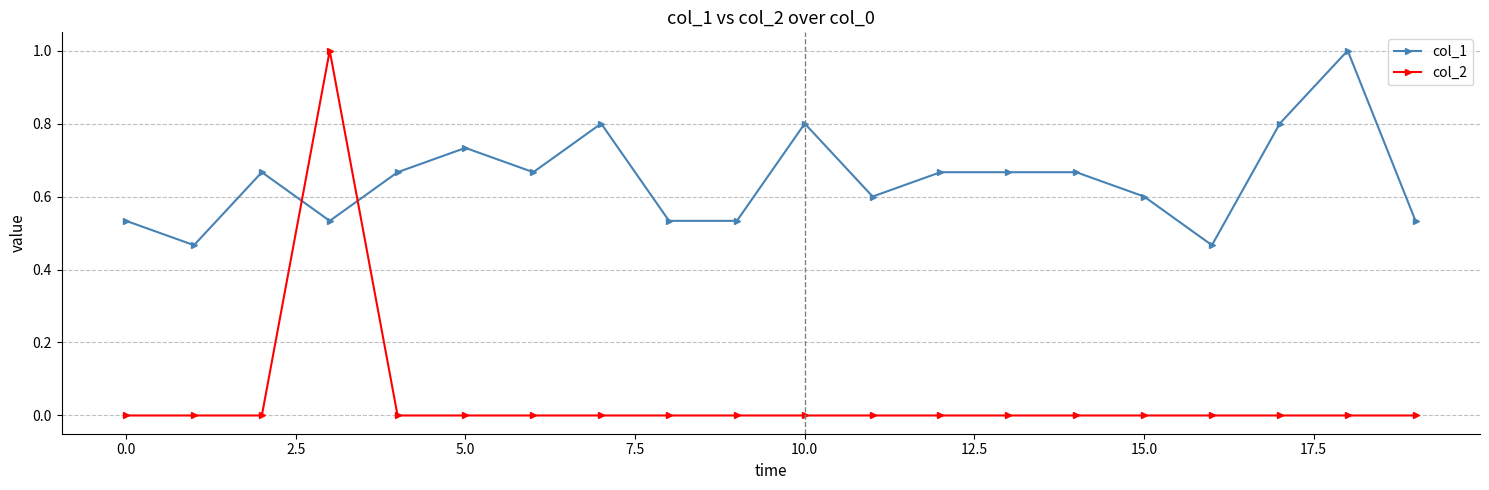

What are all the series names shown in the legend?

col_1, col_2